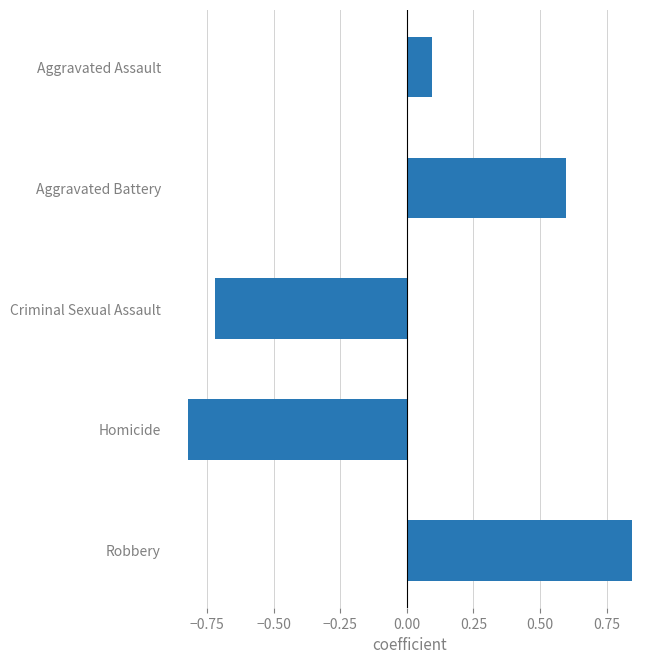

List the labels in order of value, smallest first.

Homicide, Criminal Sexual Assault, Aggravated Assault, Aggravated Battery, Robbery